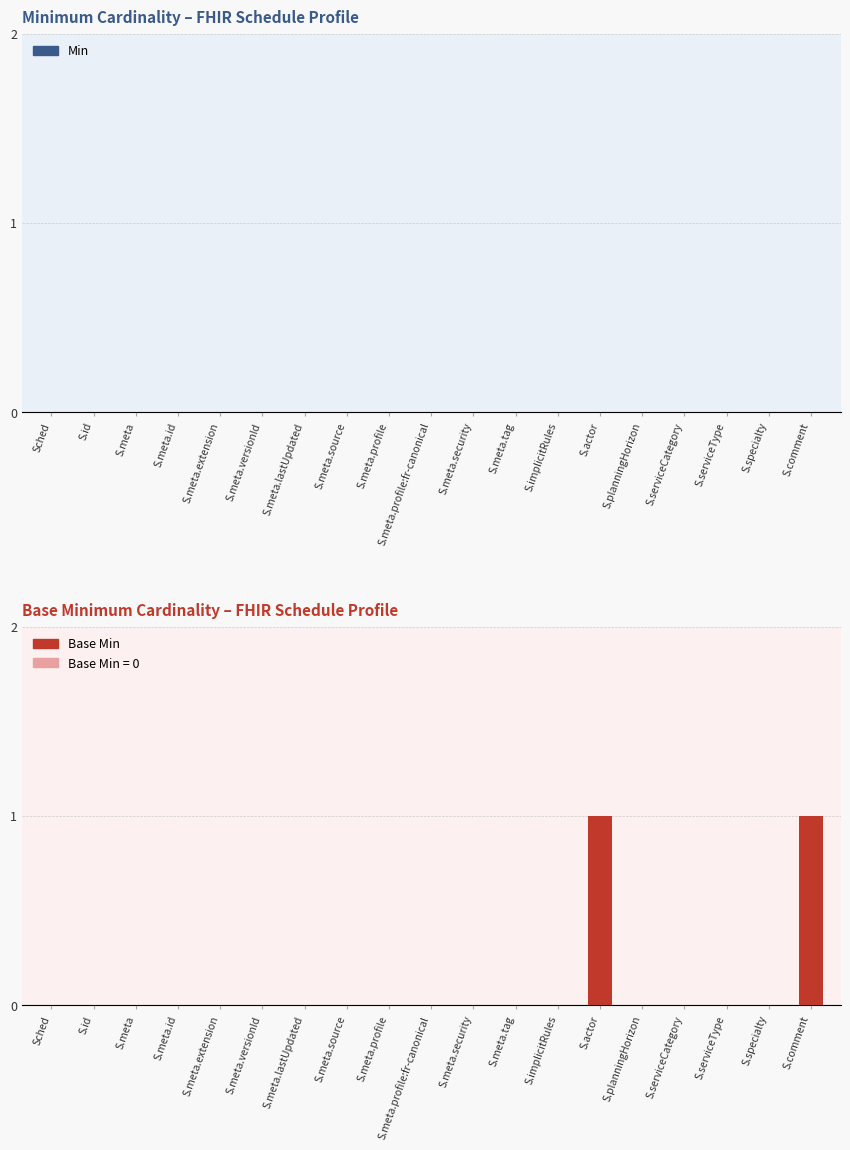

How many series are shown in this chart?

1